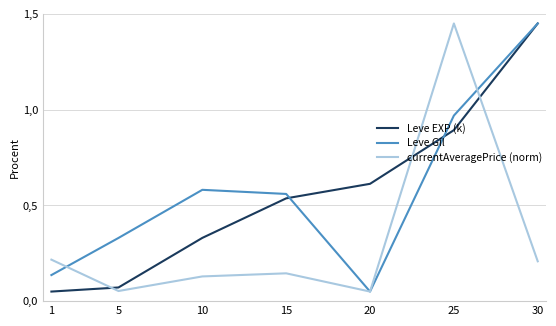

Does the chart have visible grid lines?

Yes